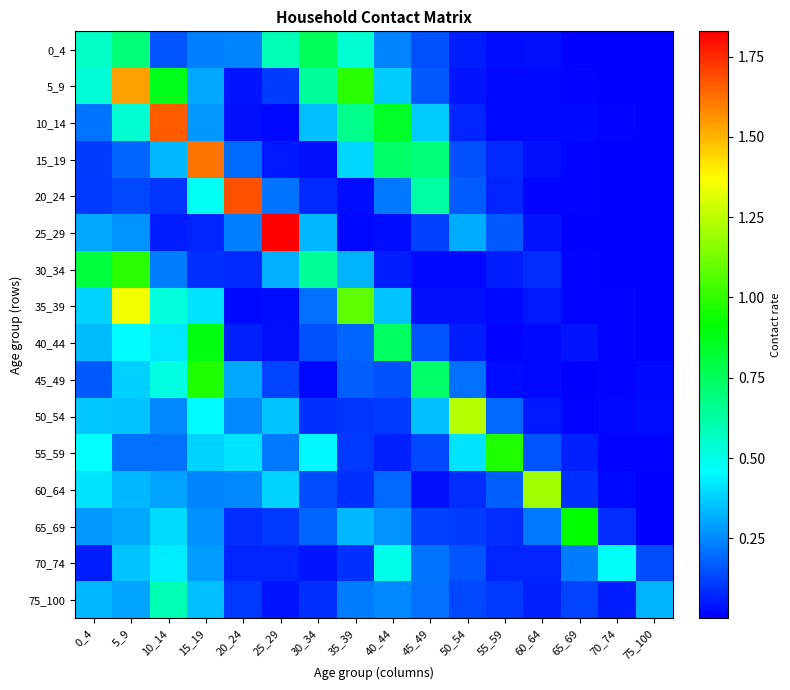

What is the maximum value shown in the chart?

1.8